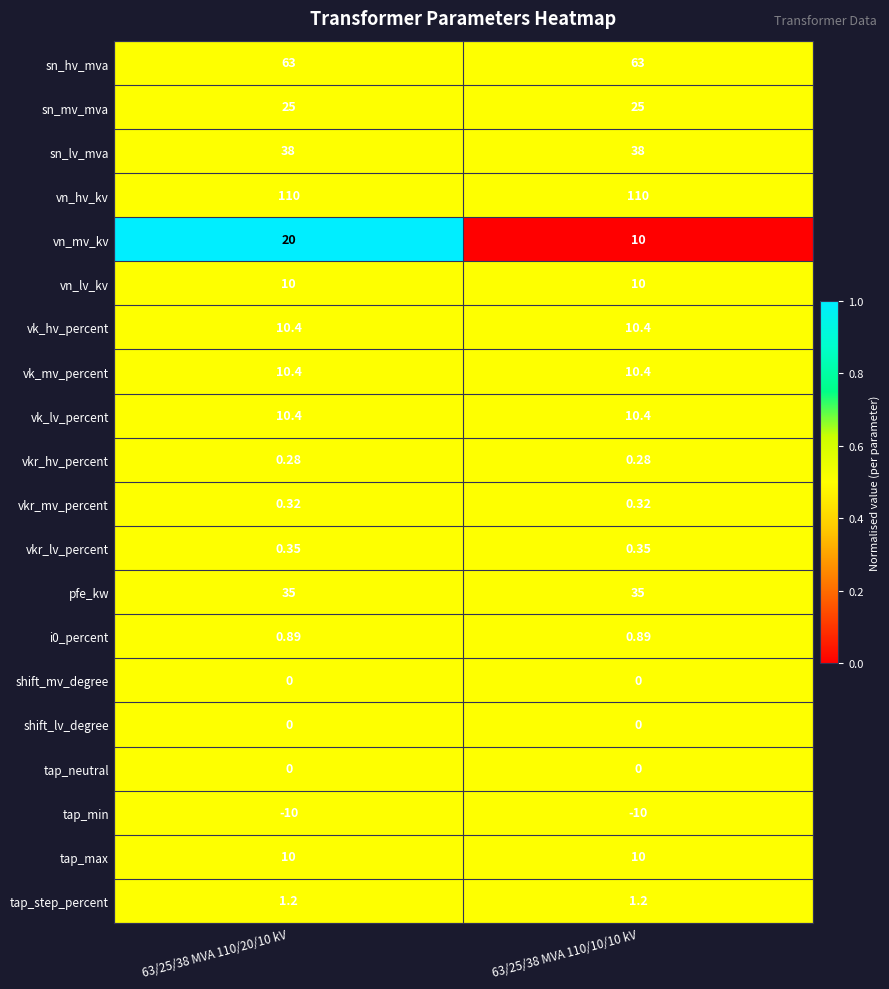

Which series has the largest total across all categories?

vn_hv_kv